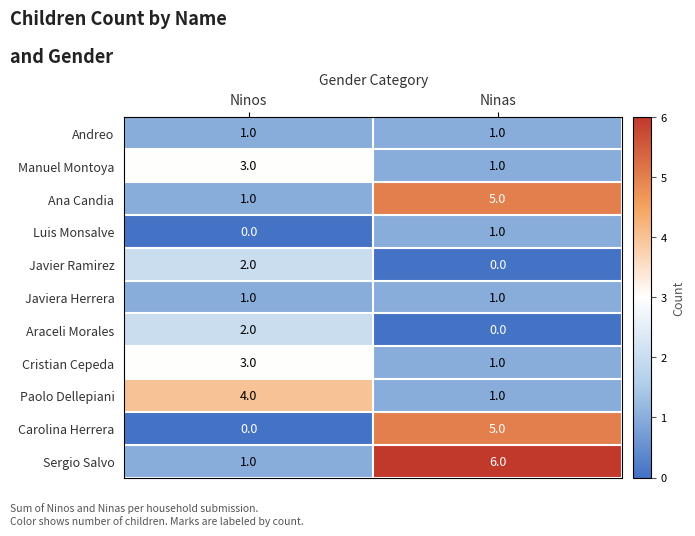

What is the sum of the Manuel Montoya values at Ninos and Ninas?

4